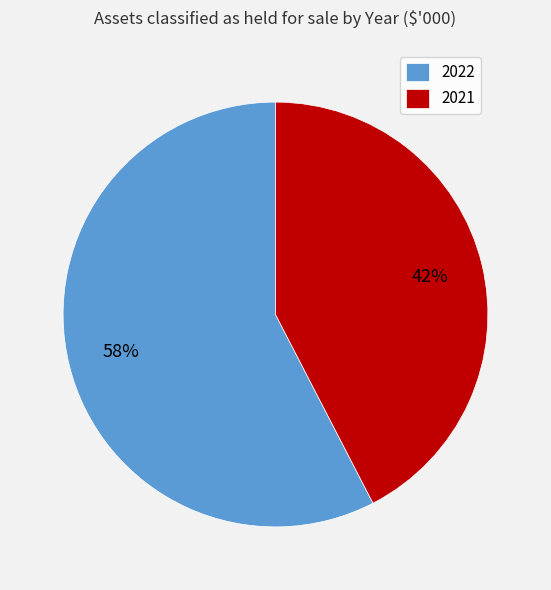

Do 2021 and 2022 together represent more than half of the pie?

Yes